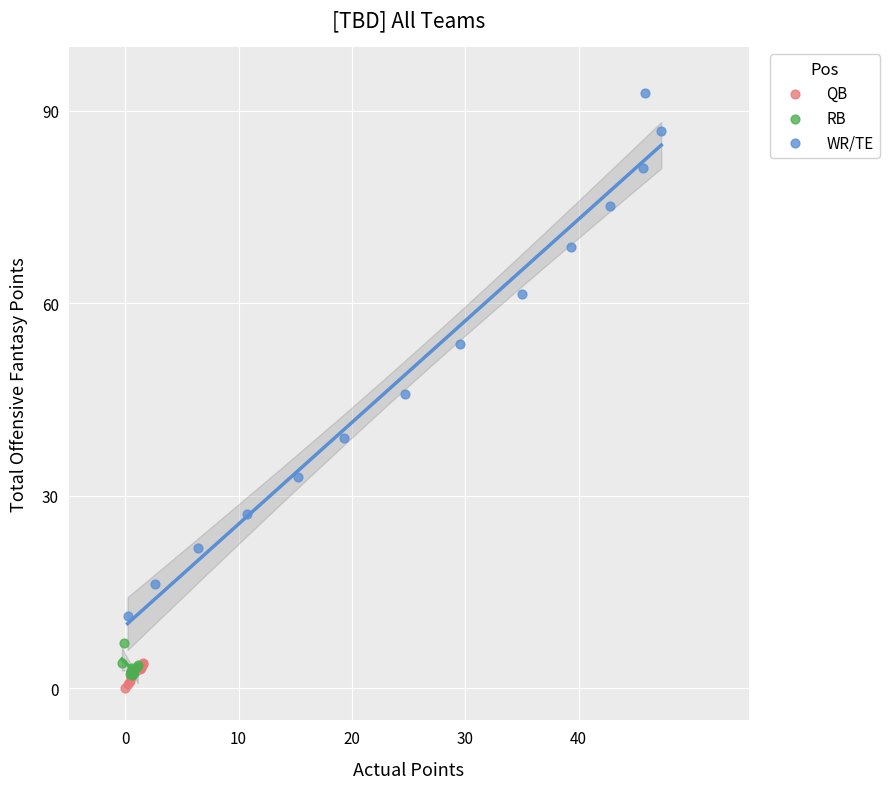

Which series reaches the minimum Y coordinate?

QB